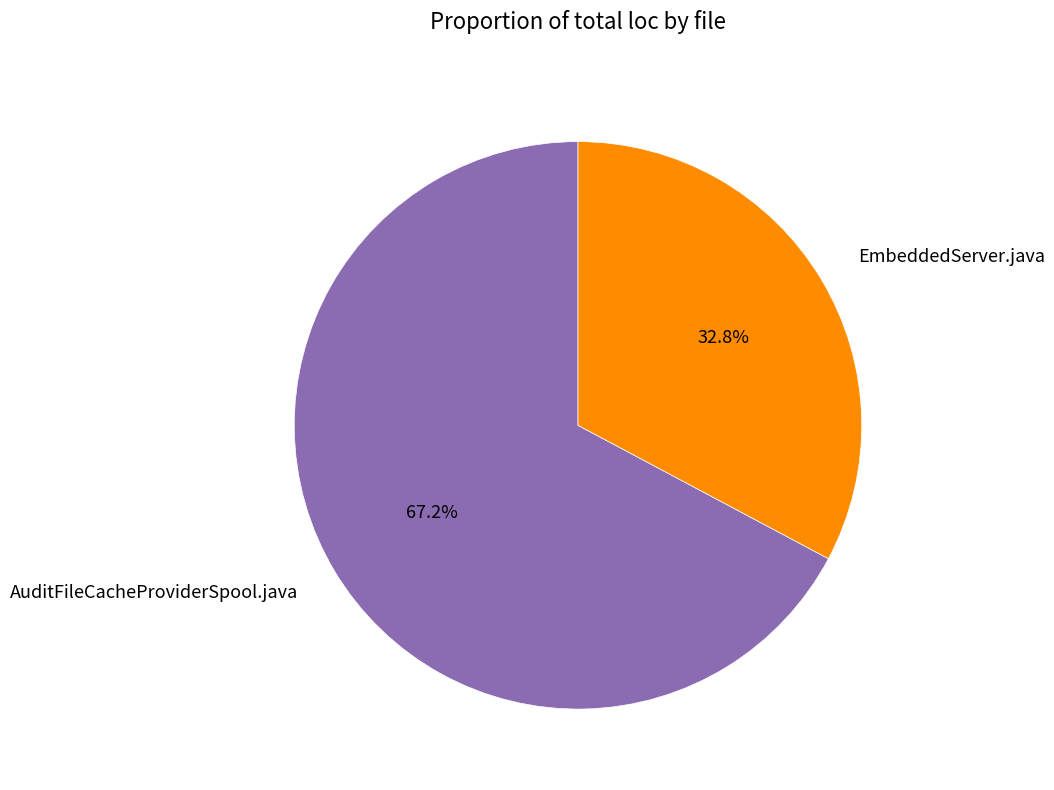

To the nearest percent, what portion does EmbeddedServer.java represent?

33%